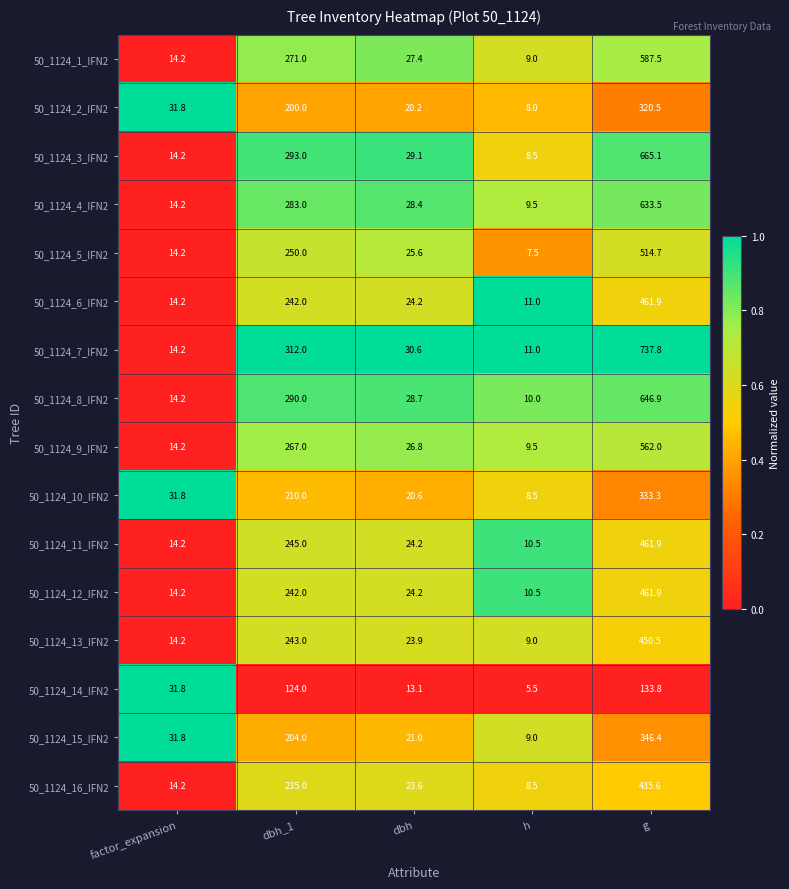

List the labels in order of 50_1124_16_IFN2 value, smallest first.

h, factor_expansion, dbh, dbh_1, g